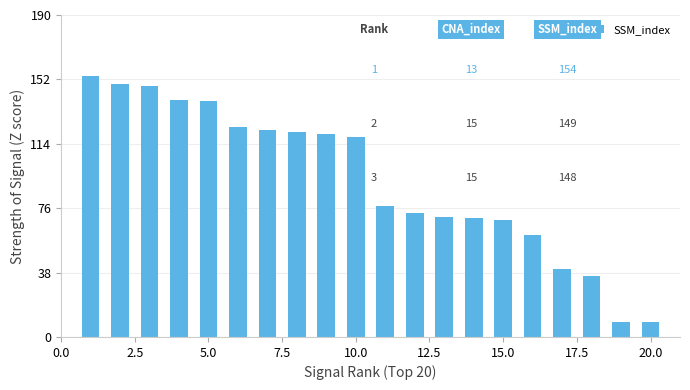

What is the value of the 13th bar from the left?

71